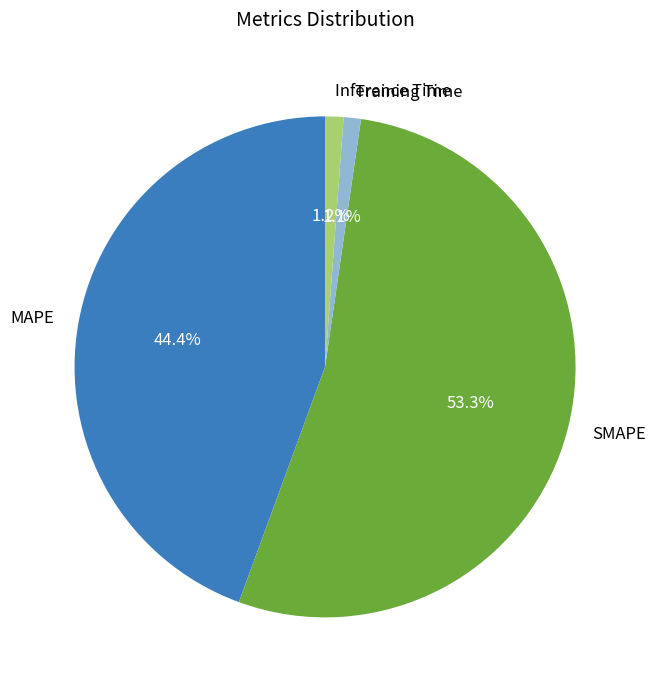

What is the largest slice in the pie chart?

SMAPE